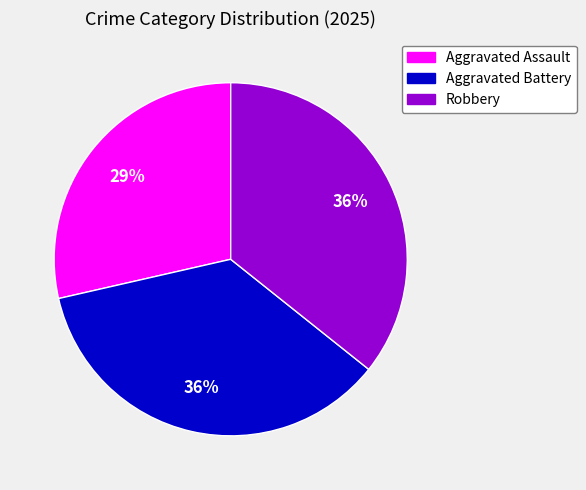

Between Robbery and Aggravated Assault, which is larger?

Robbery